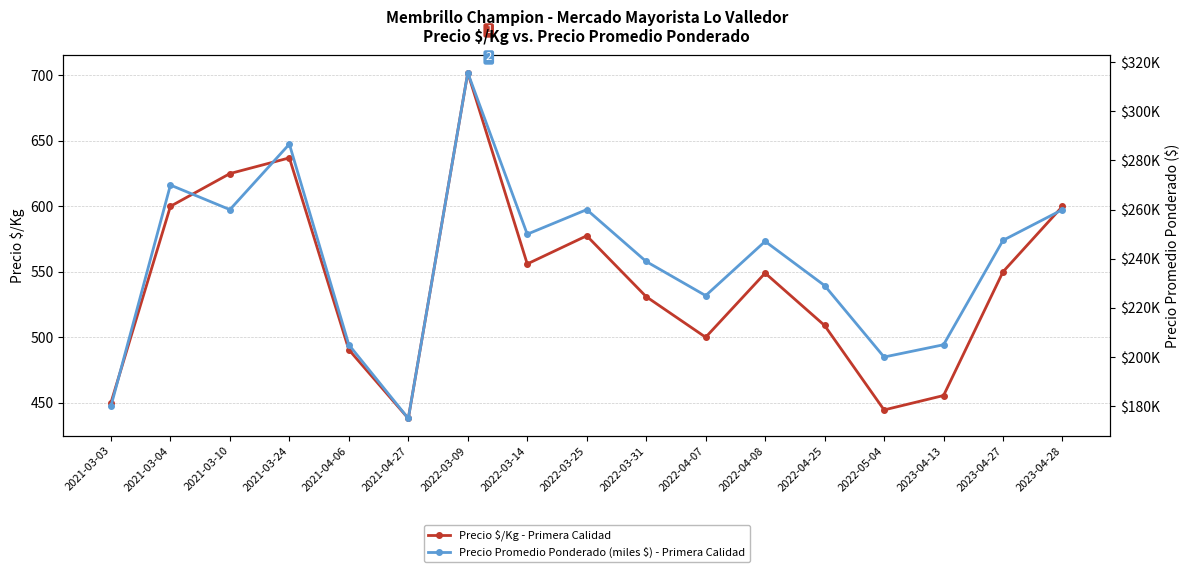

At how many categories does at least one series exceed 344?

17